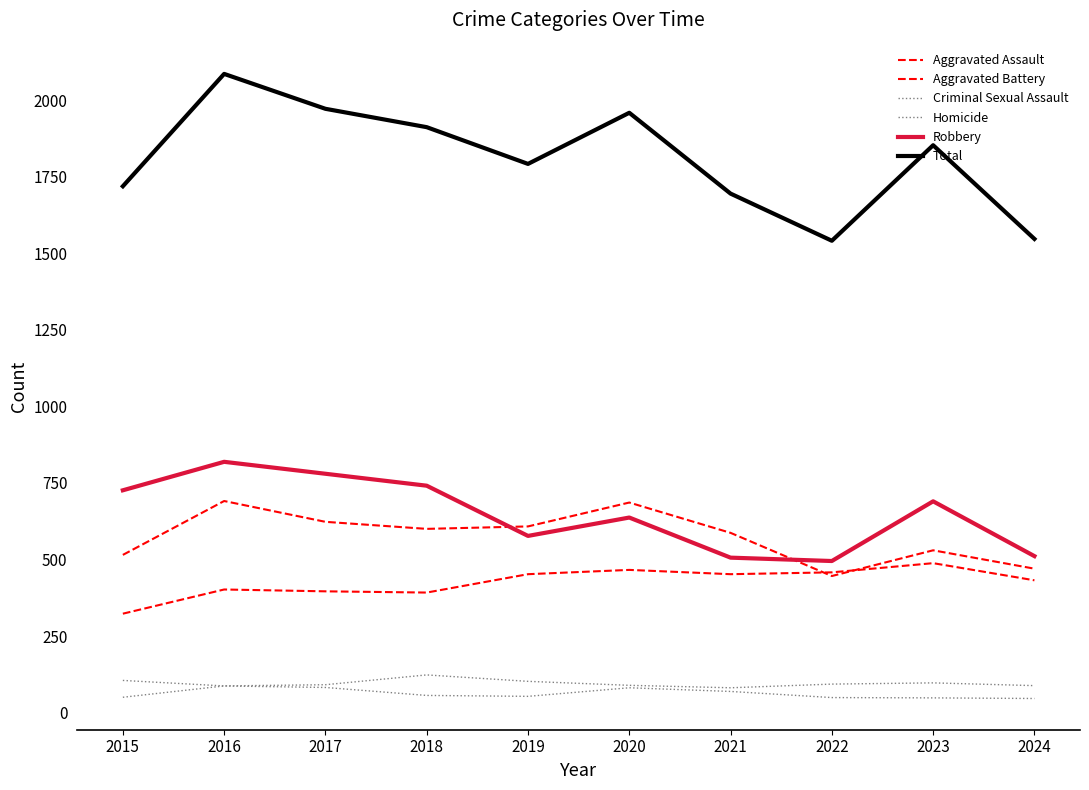

What is the average value of the Aggravated Assault series?

426